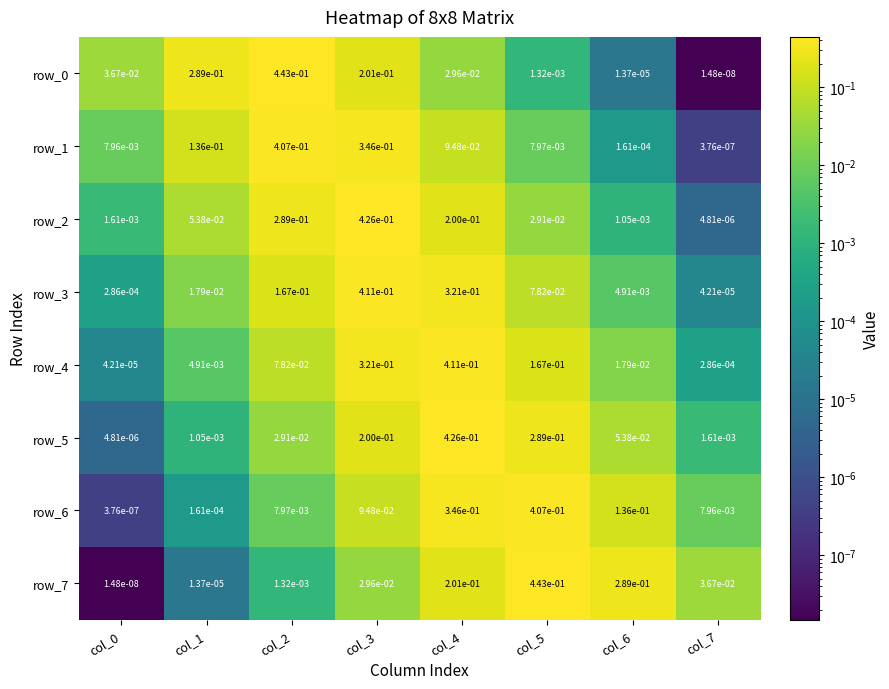

Is the value of row_4 at col_1 greater than the value of row_5 at col_1?

Yes